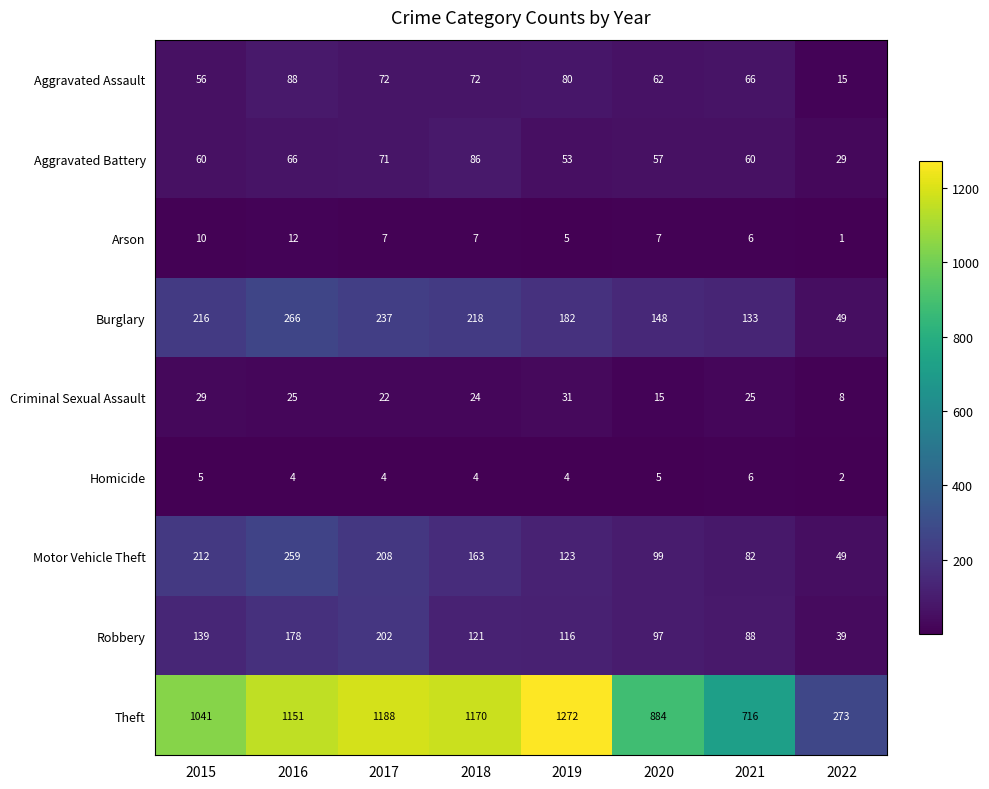

Which series has the largest range (max minus min)?

Theft